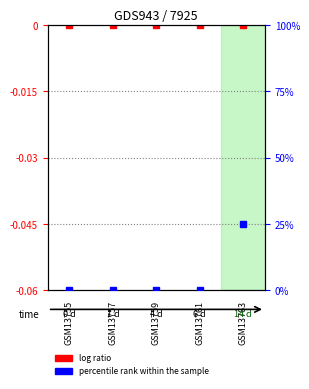

At which category is the sum across all series the highest?

GSM13763